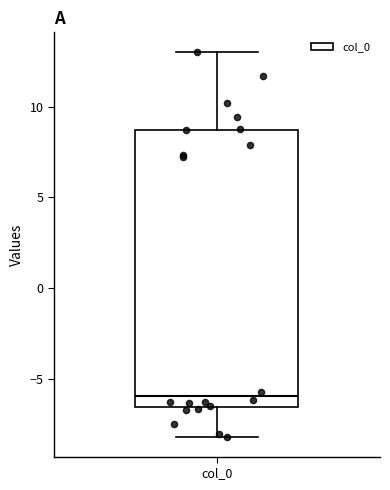

Transcribe this box plot: give where the median line is, the range the box spans, and where the two whiskers end, as read against the y-axis. The values are not printed on the chart, so give them approximately, as read against the axis.

median -6.0, box -6.5 to 8.5, whiskers -8.0 to 13.0